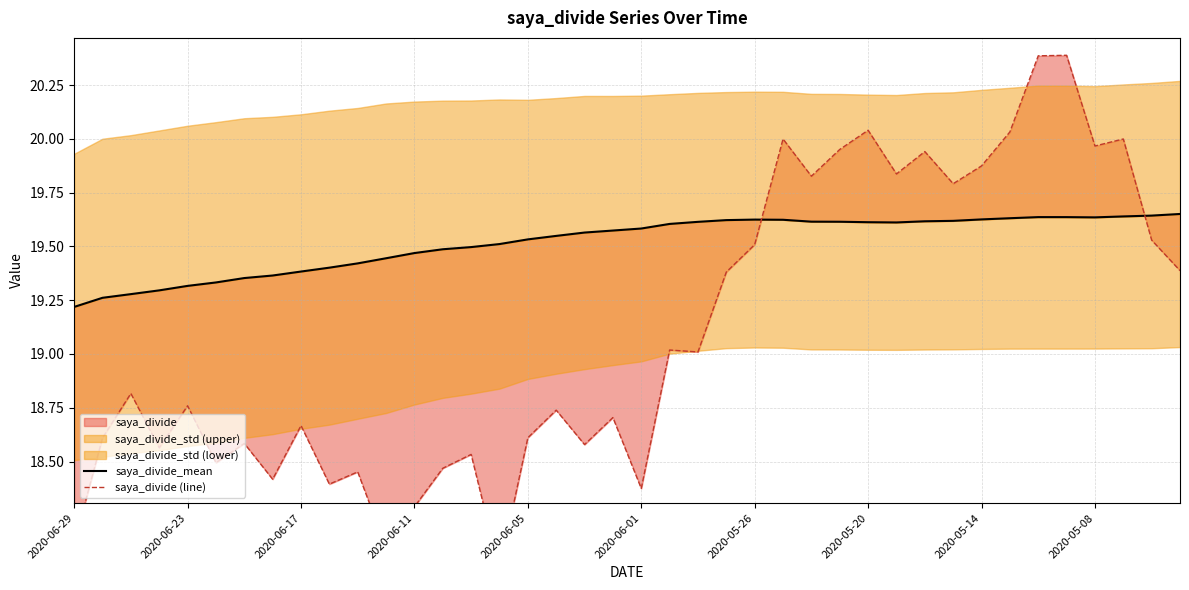

What is the maximum value shown in the chart?

20.4